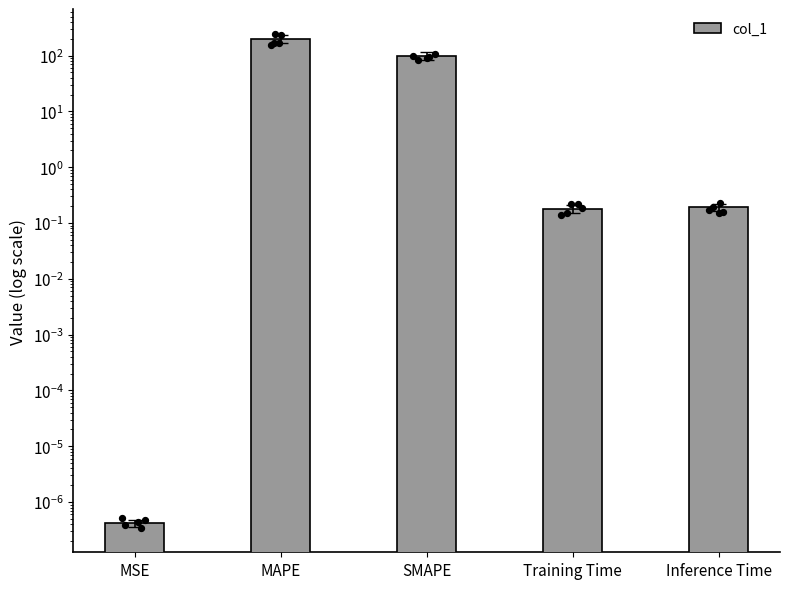

Which has a higher value, MAPE or Training Time?

MAPE